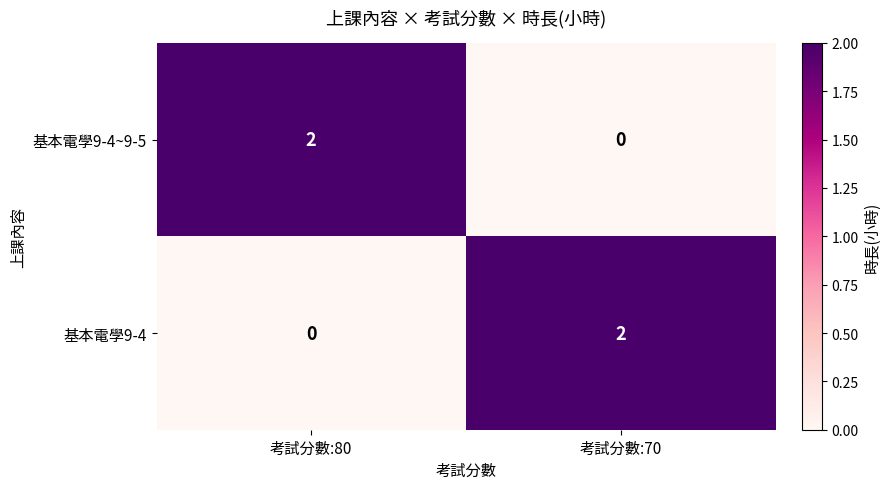

Rank the series at 考試分數:70 from highest to lowest value.

基本電學9-4, 基本電學9-4~9-5